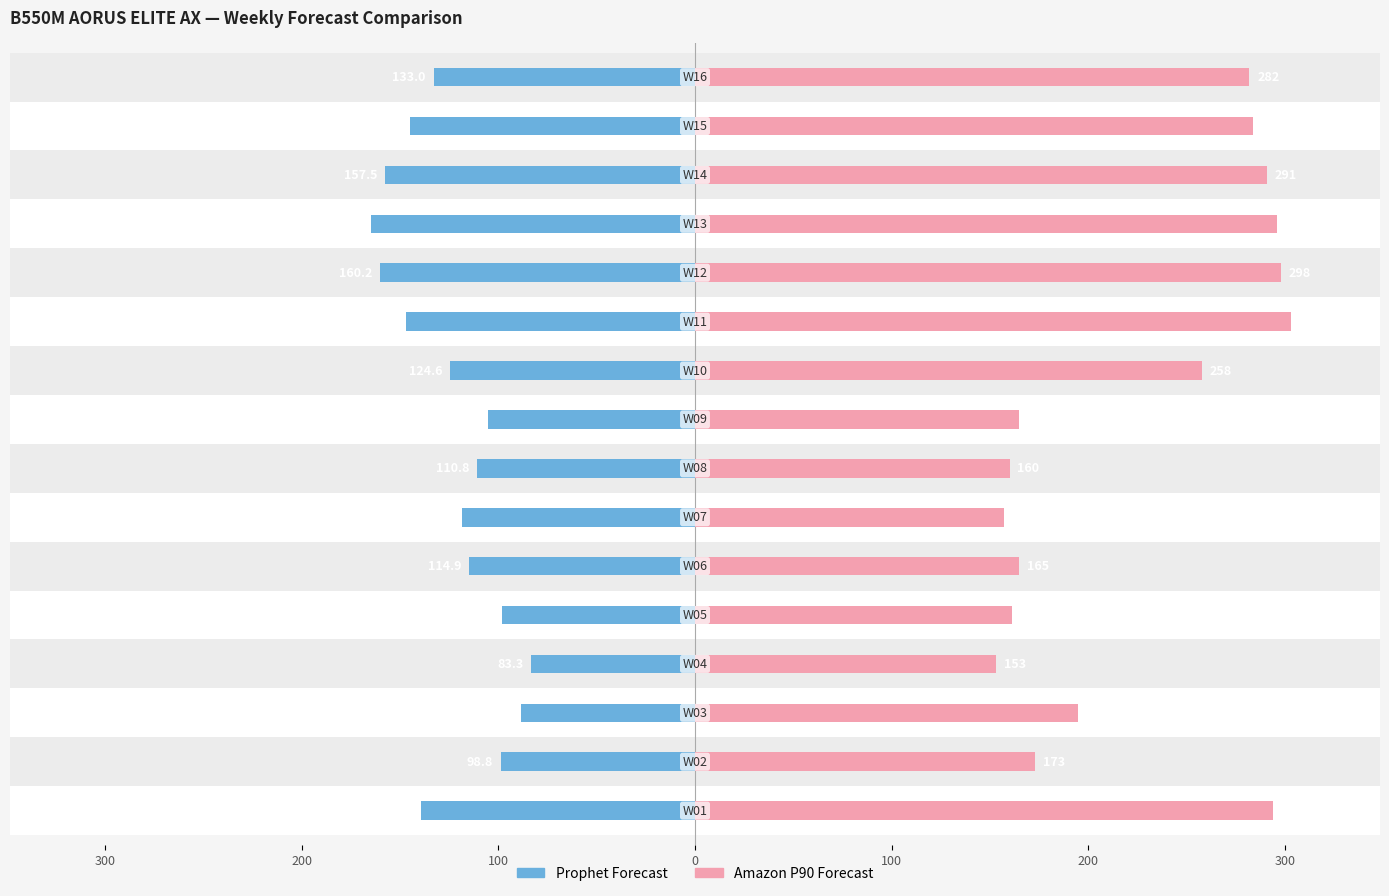

Which series has the largest Y range (max minus min)?

Amazon P90 Forecast